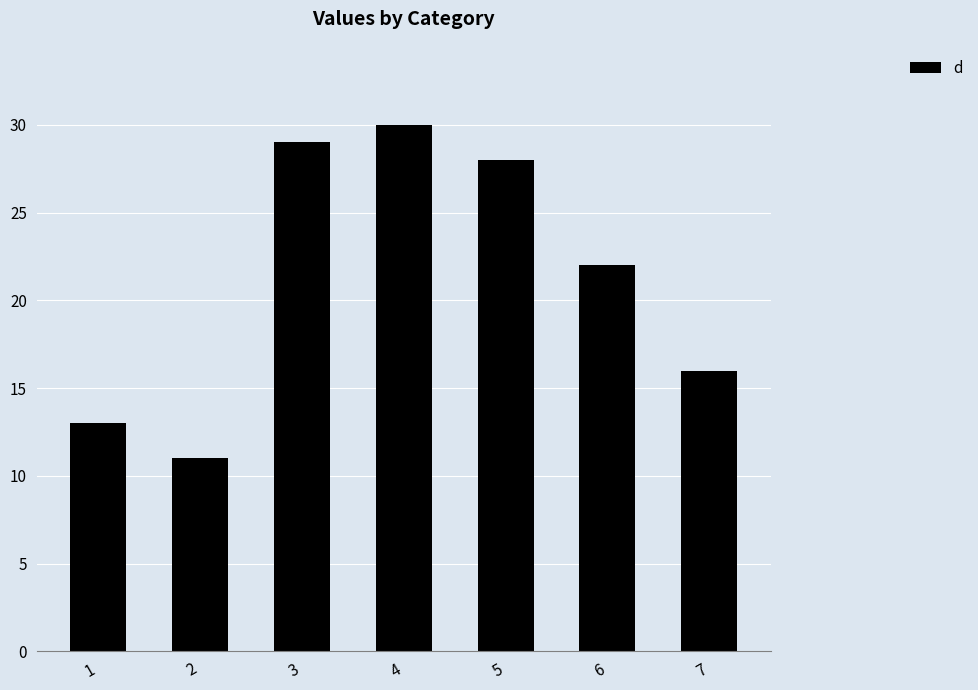

Which has a higher value, 7 or 1?

7